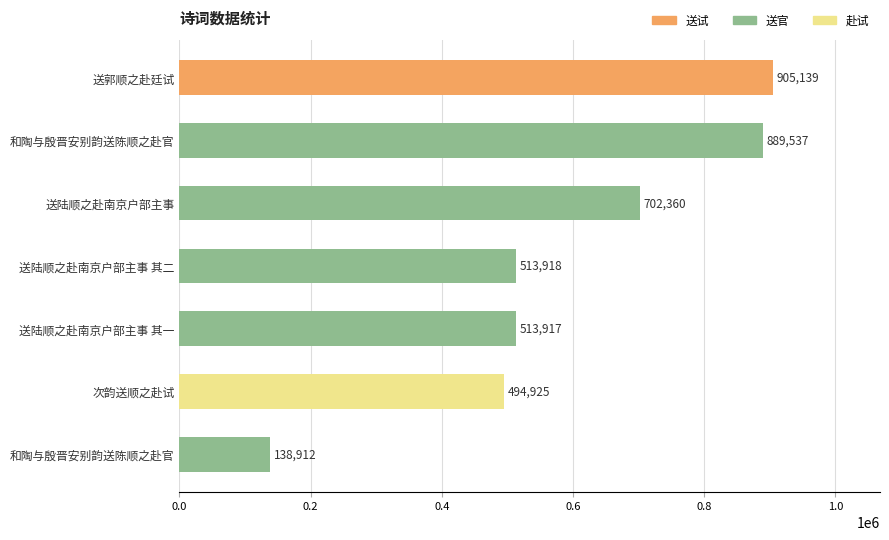

Count the number of categories in the chart.

7